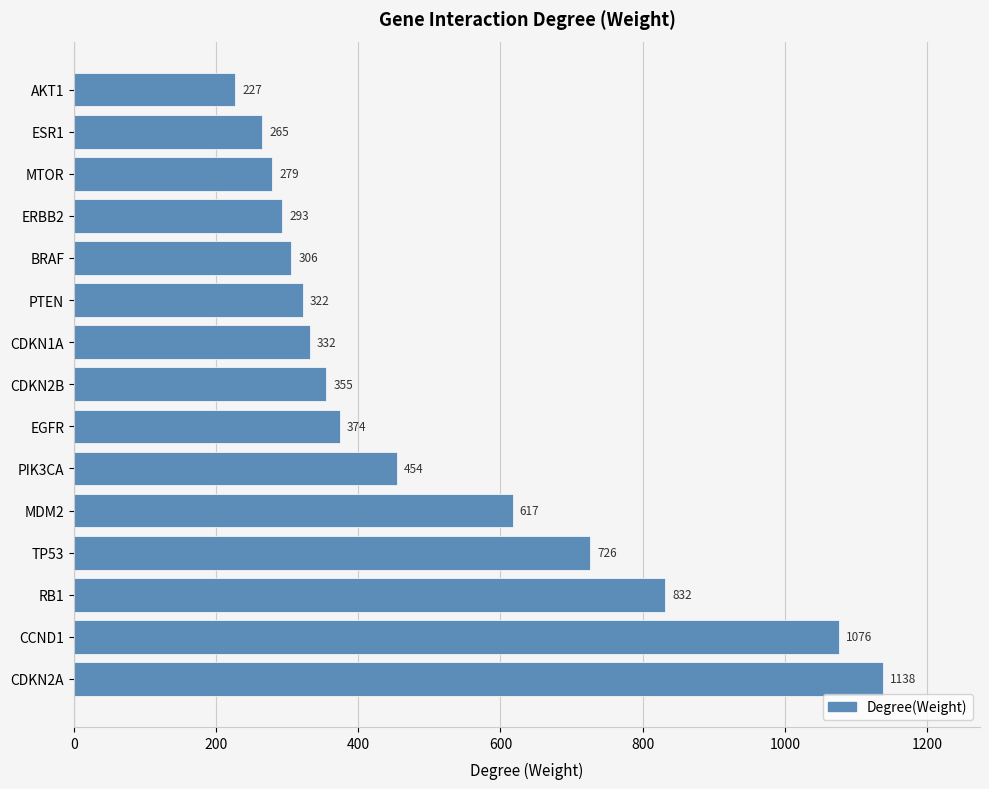

Which label corresponds to the largest value in the chart?

CDKN2A